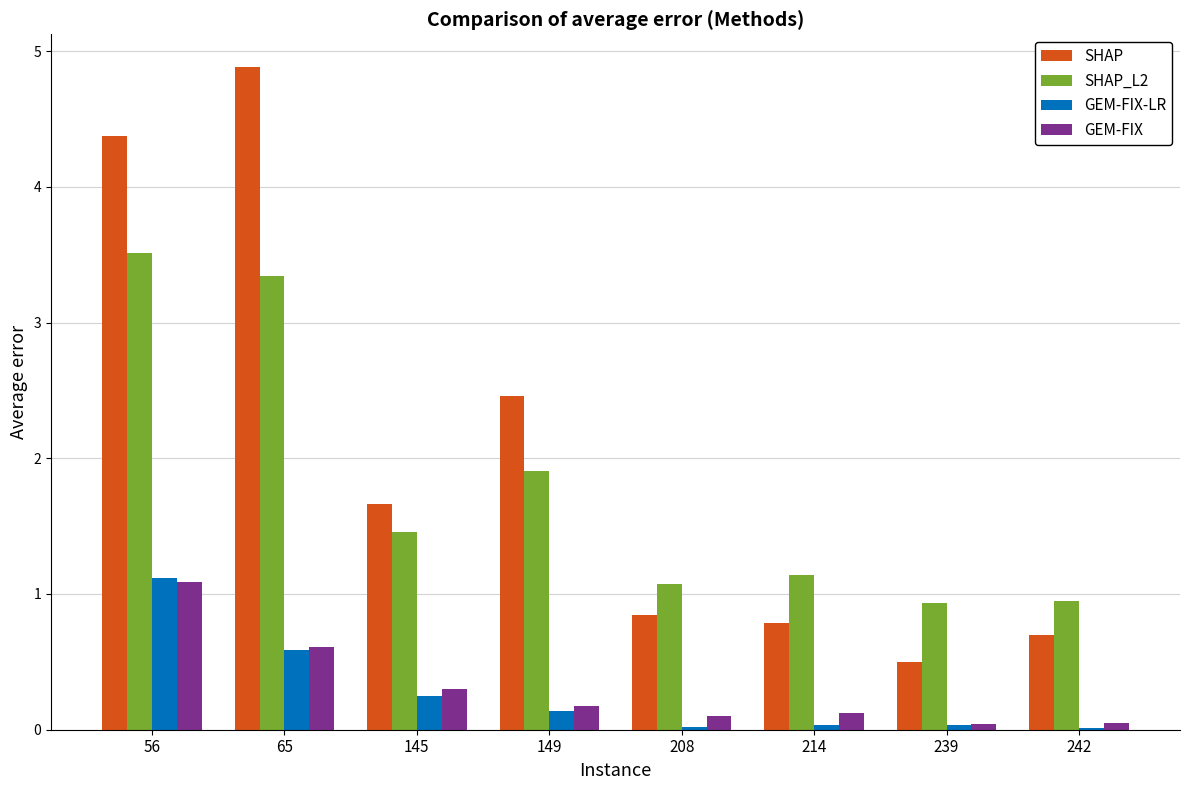

The SHAP series shows 4.4 at 56. True or false?

True